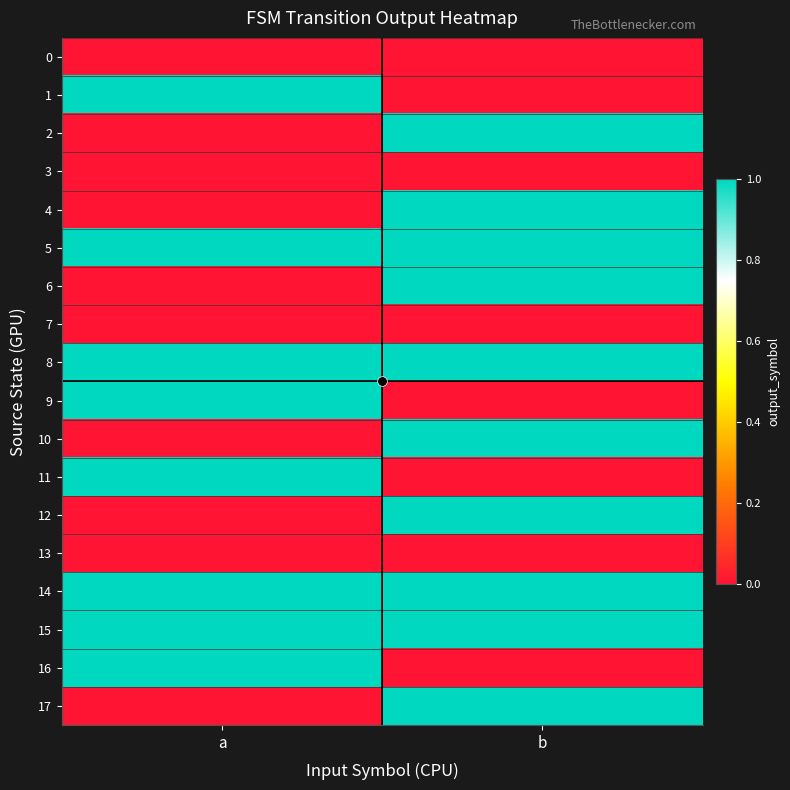

At b, list the series in order from largest to smallest.

2, 4, 5, 6, 8, 10, 12, 14, 15, 17, 0, 1, 3, 7, 9, 11, 13, 16